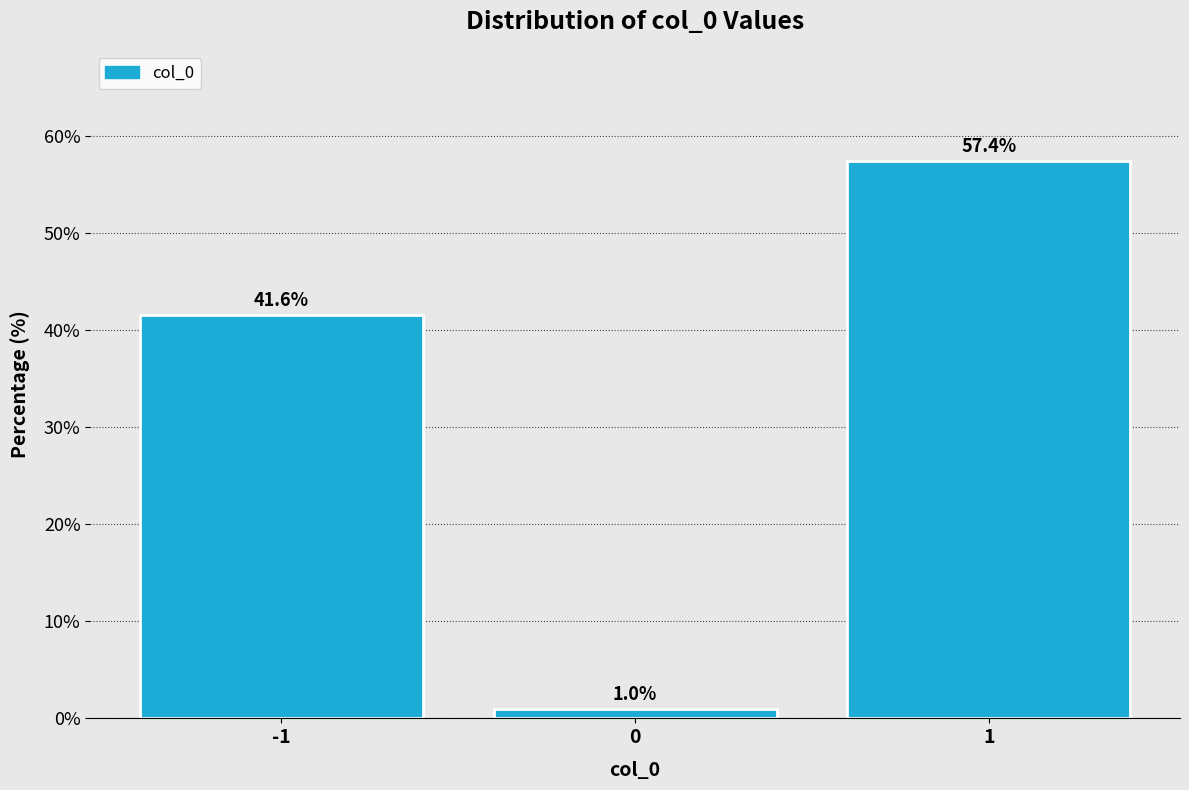

Reading left to right, list every bar in this chart as the range it spans on the x-axis followed by its height.

-1.5 to -0.5: 41.6
-0.5 to 0.5: 1.0
0.5 to 1.5: 57.4